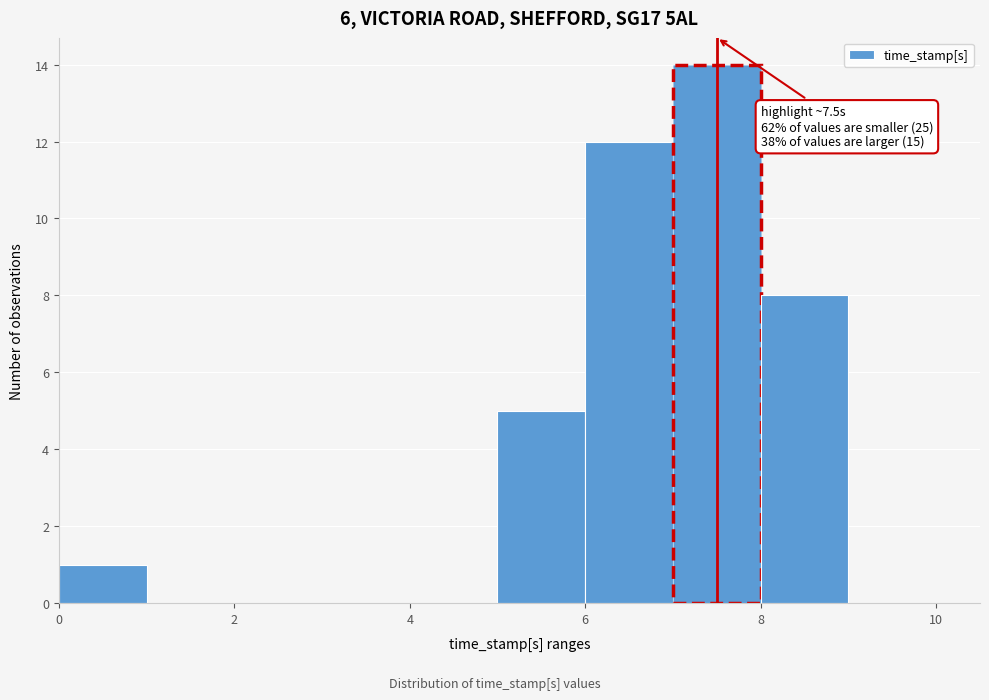

Which range on the x-axis has the tallest bar?

7 to 8